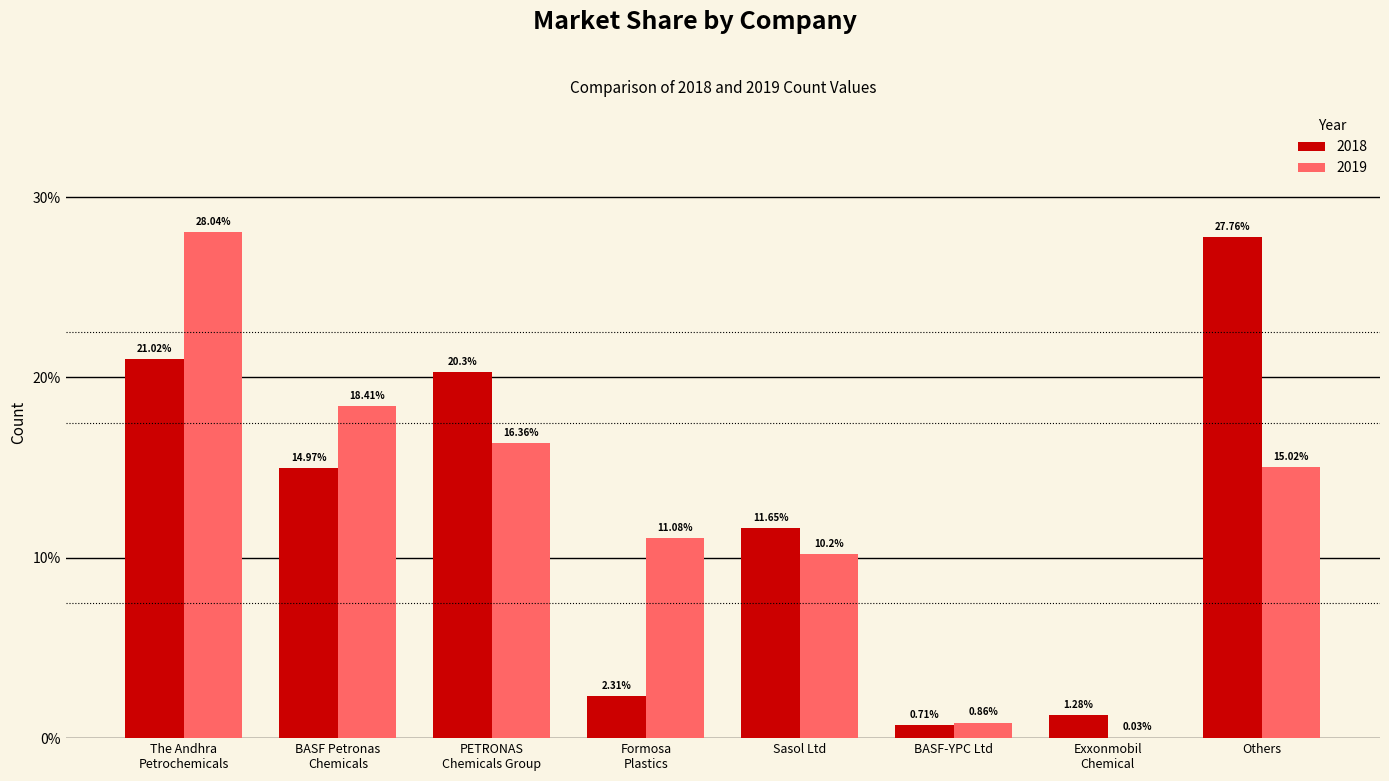

At which label is 2019 closest to 14?

Others